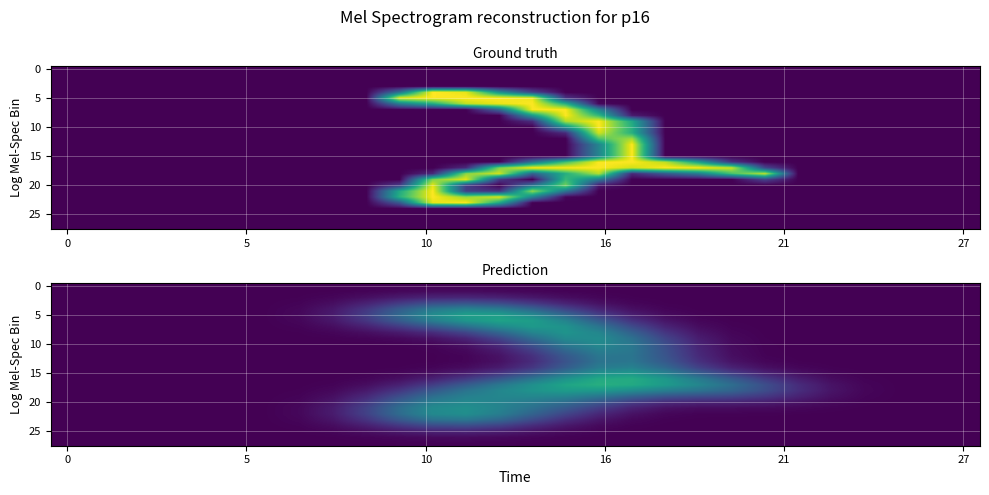

Count the number of data series in this chart.

28